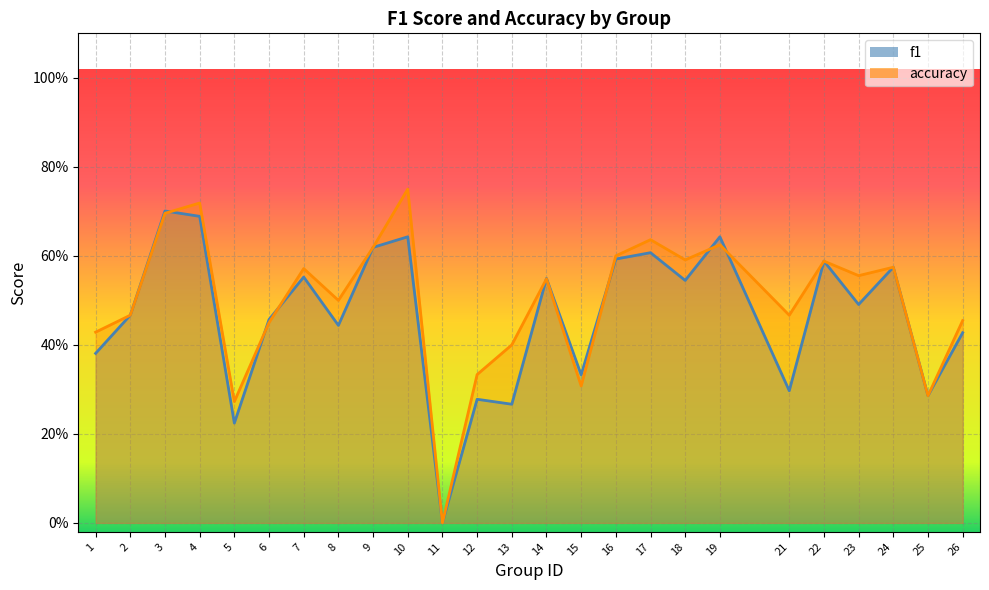

What is the difference between the f1 values at 18 and 4?

0.1